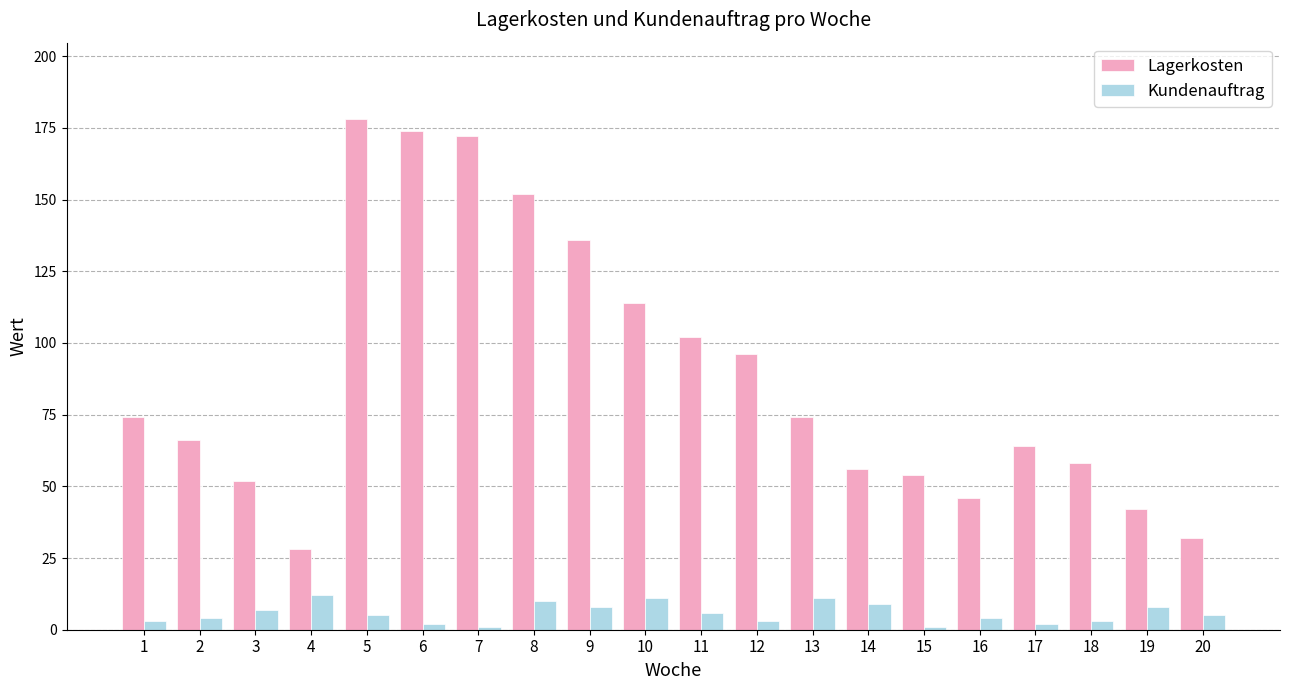

What is the maximum value for Lagerkosten?

178